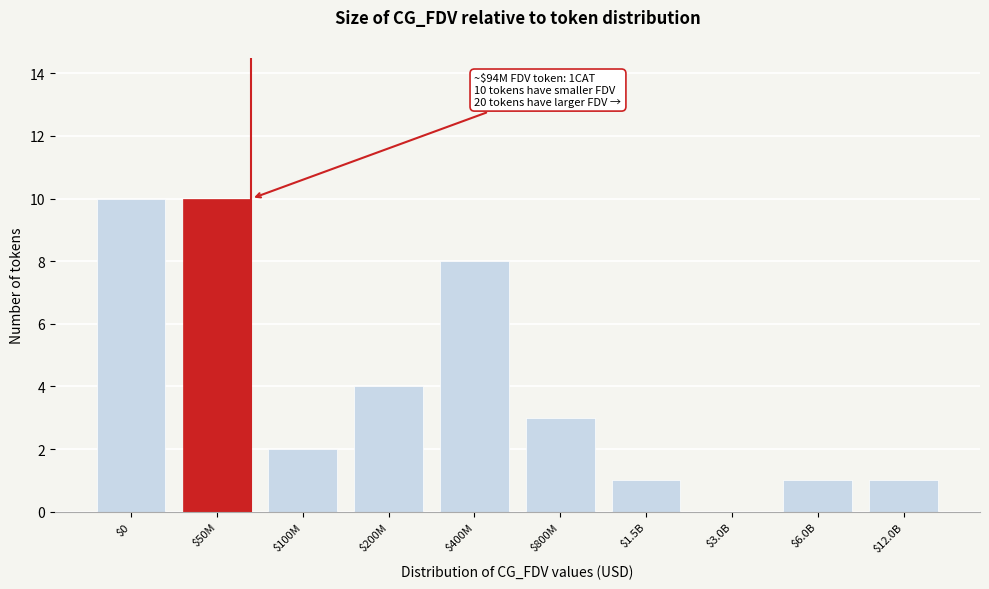

What is the sum of all values?

40